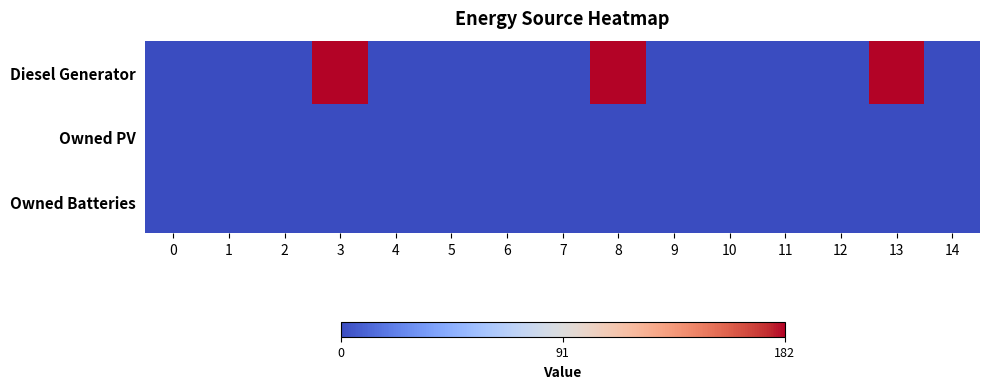

What is the difference between the highest and lowest values at 3?

182